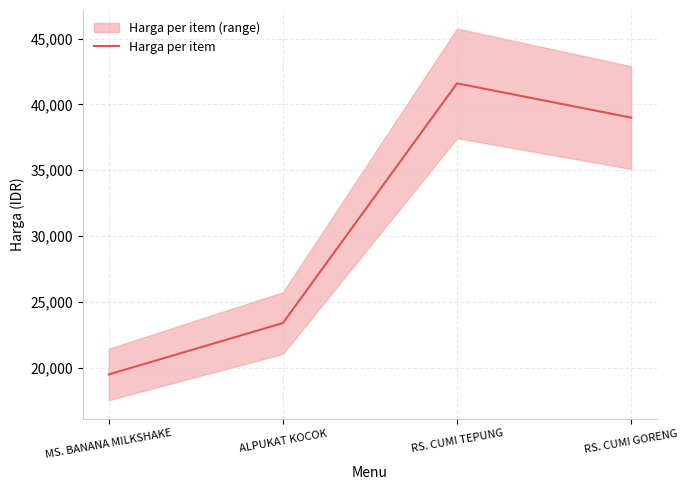

How many values are below 39000?

2